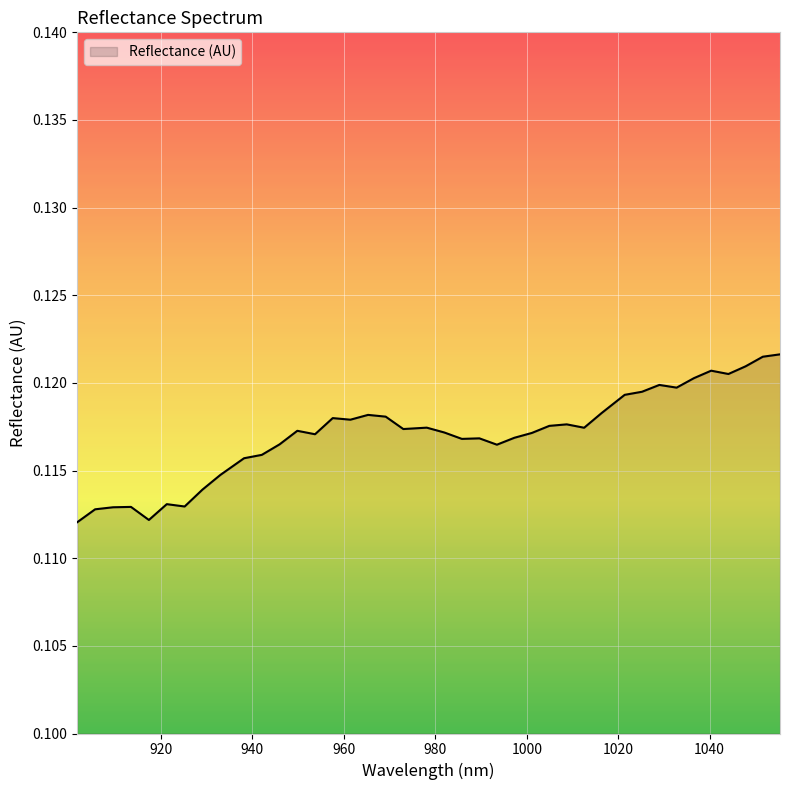

Reading right to left, transcribe all the data shown in this chart.

1055.384857=0.1	1051.627917=0.1	1047.866561=0.1	1044.10079=0.1	1040.330603=0.1	1036.556=0.1	1032.776981=0.1	1028.993547=0.1	1025.205697=0.1	1021.413431=0.1	1016.350208=0.1	1012.54764=0.1	1008.740655=0.1	1004.929255=0.1	1001.113439=0.1	997.293207=0.1	993.46856=0.1	989.639497=0.1	985.806019=0.1	981.968124=0.1	978.125814=0.1	972.995866=0.1	969.143252=0.1	965.286223=0.1	961.424779=0.1	957.558919=0.1	953.688643=0.1	949.813951=0.1	945.934844=0.1	942.051321=0.1	938.163382=0.1	932.972595=0.1	929.074353=0.1	925.171696=0.1	921.264622=0.1	917.353134=0.1	913.437229=0.1	909.516909=0.1	905.592173=0.1	901.663021=0.1